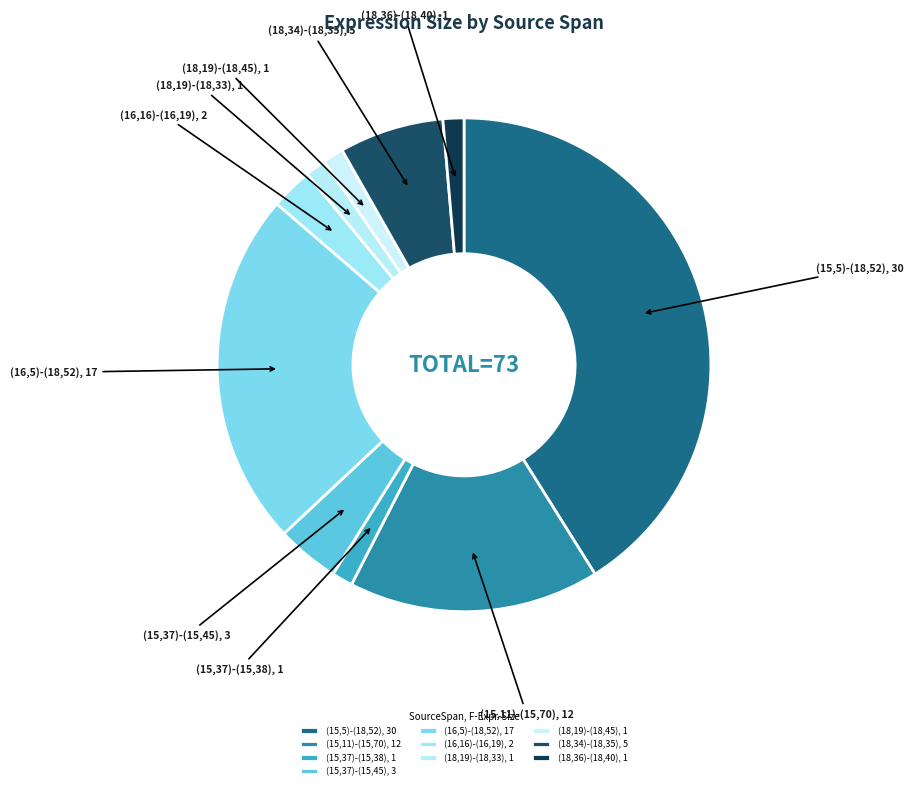

What is the ratio of the value at (15,37)-(15,38), 1 to the value at (16,16)-(16,19), 2?

0.5